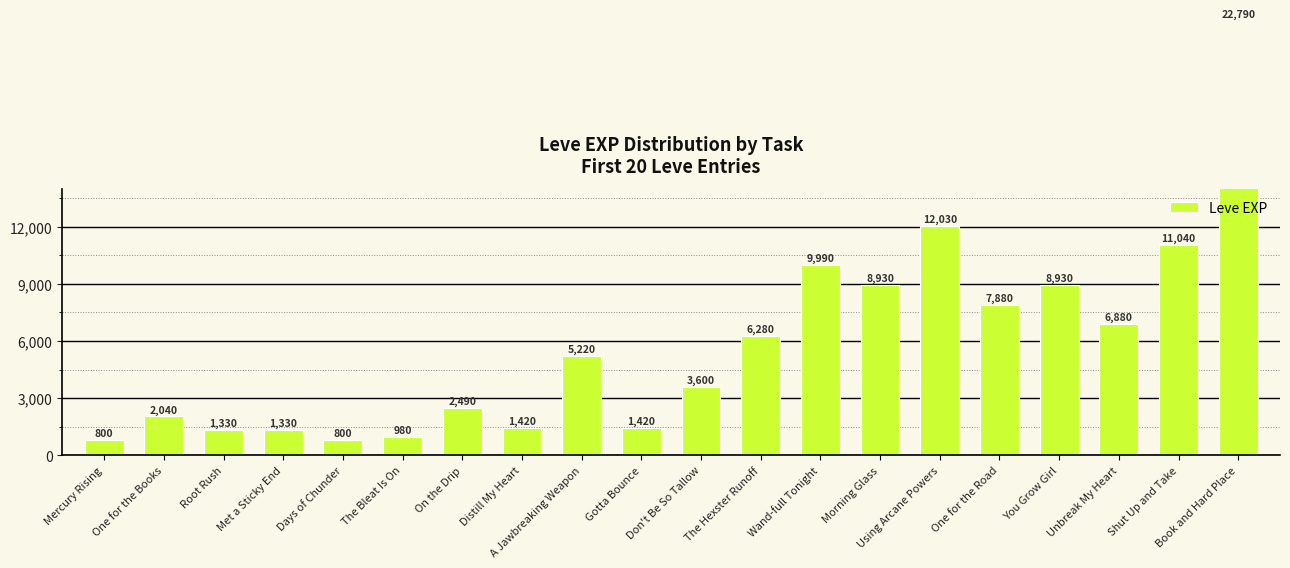

Count the number of categories in the chart.

20